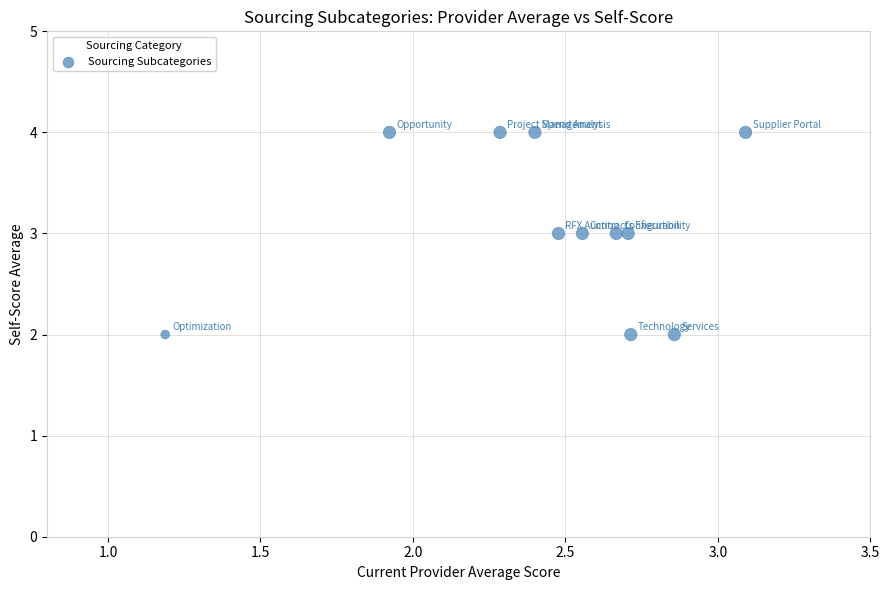

How many data points are displayed?

11